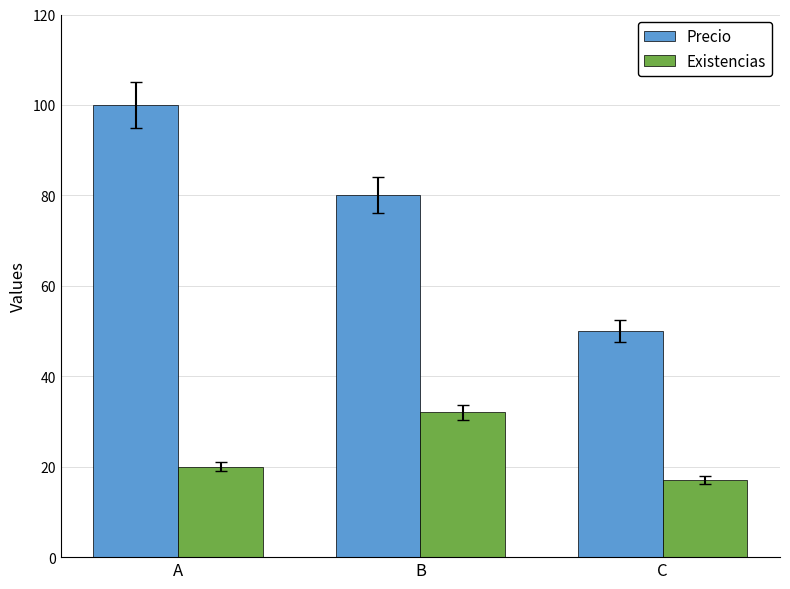

At which label is Existencias closest to 24?

A